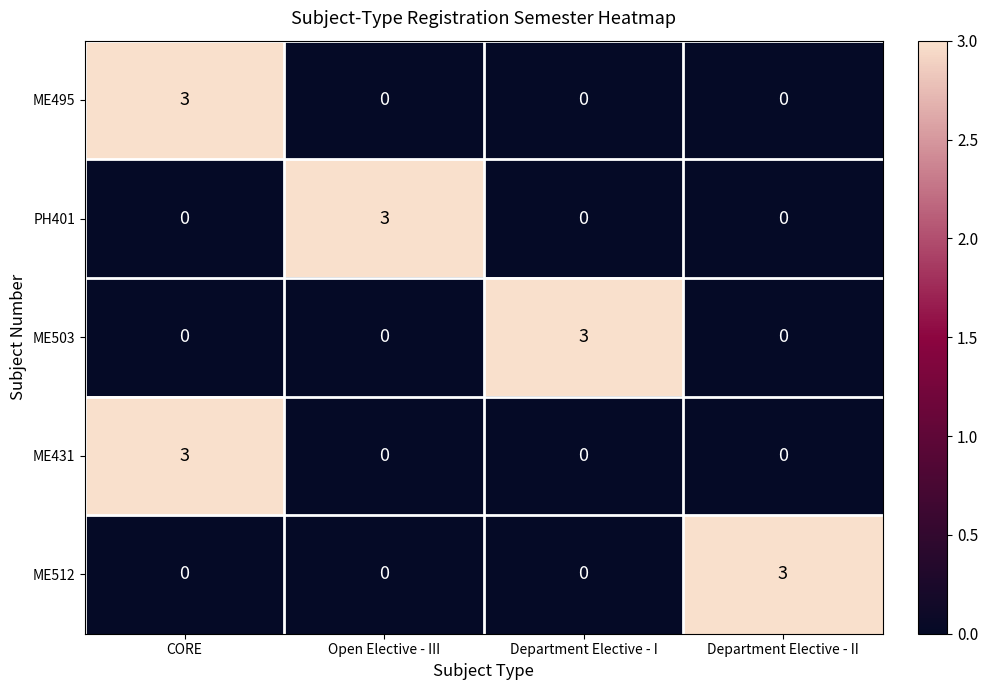

Count the ME495 values in the range 0 to 3.

4